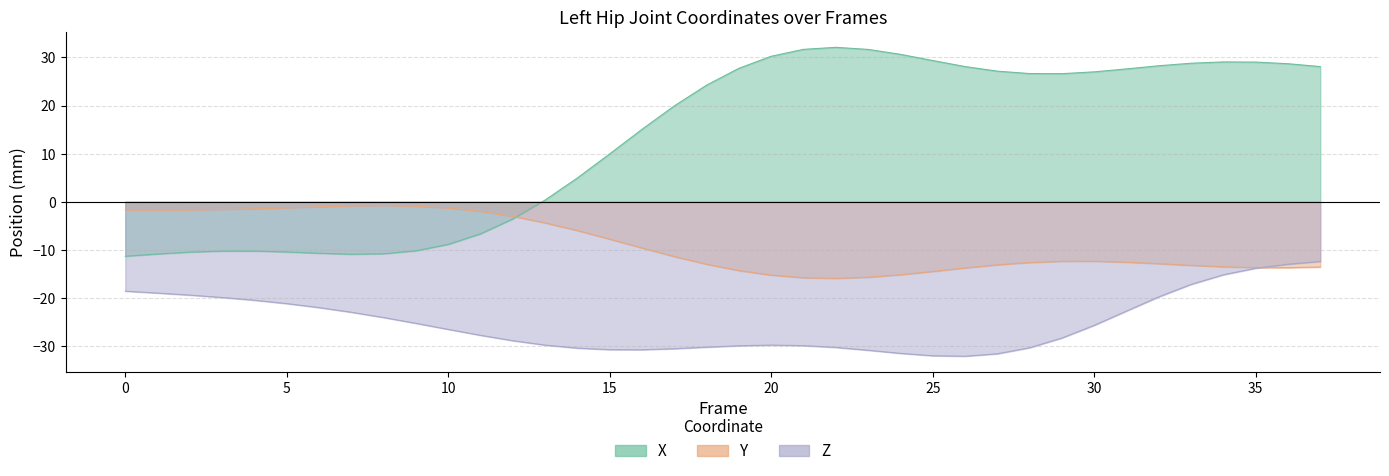

Rank the series by their maximum value, from highest to lowest.

X, Y, Z